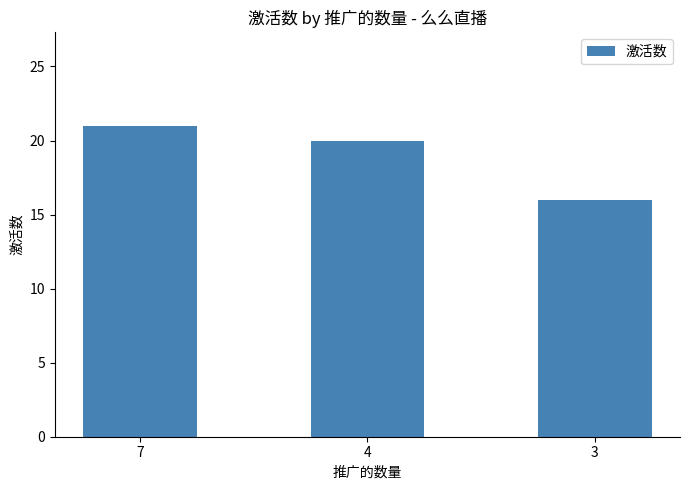

What is the change in value from 7 to 4?

-1